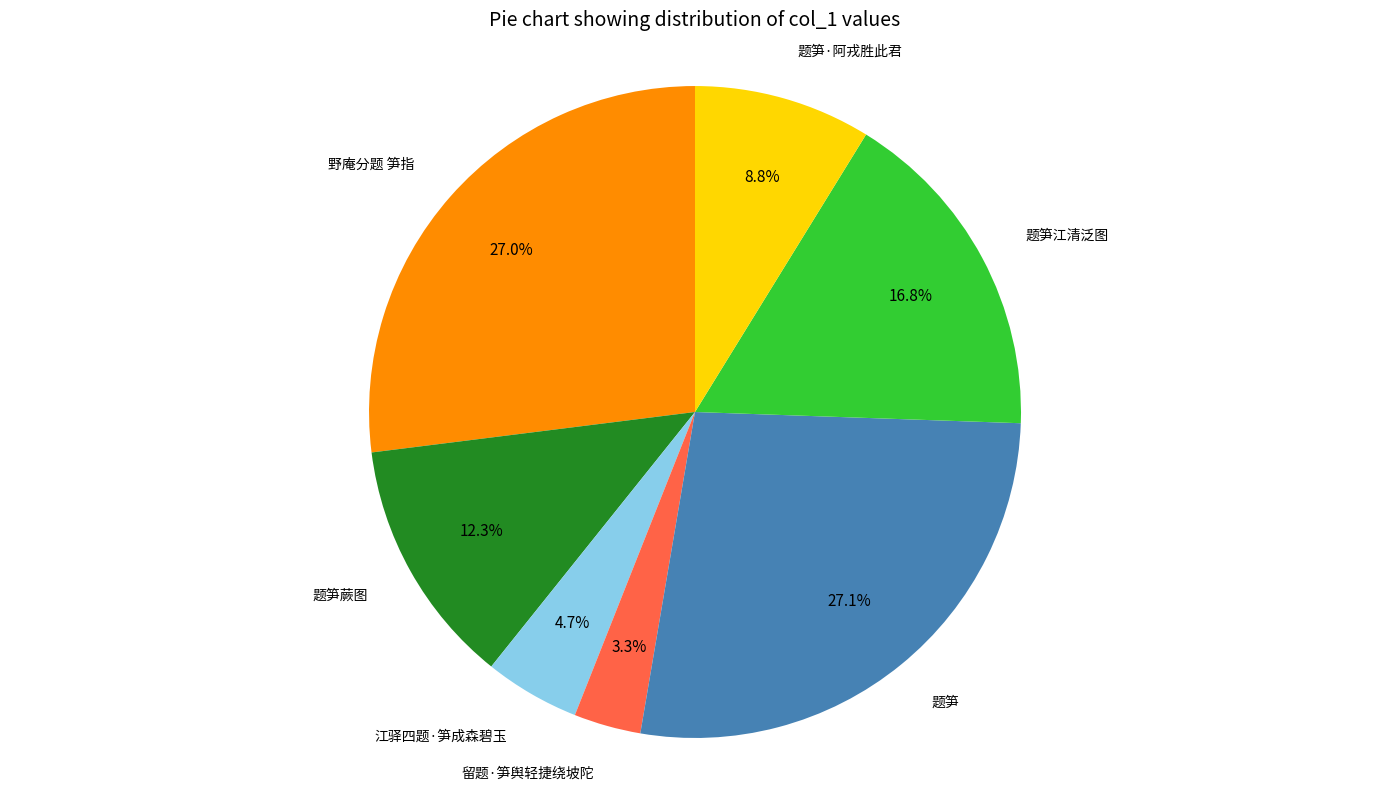

Is there any slice that represents more than half of the pie?

No